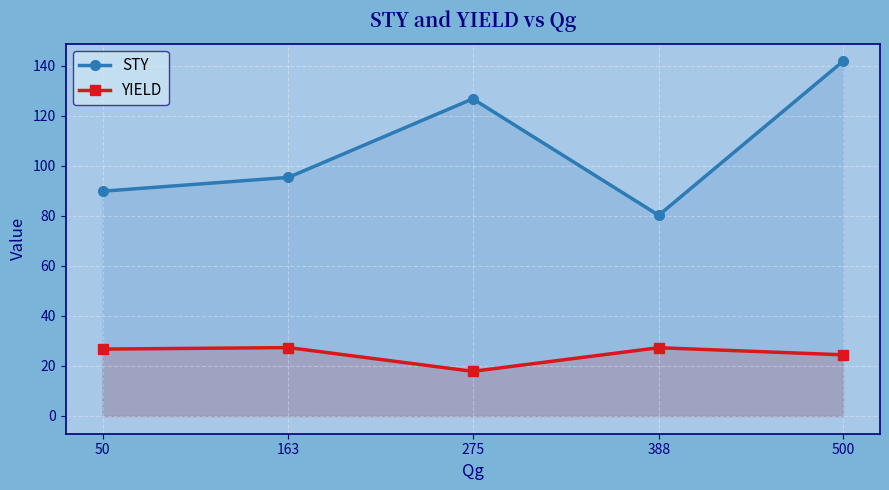

What is the value of the STY point at the 3rd from the left?

126.7